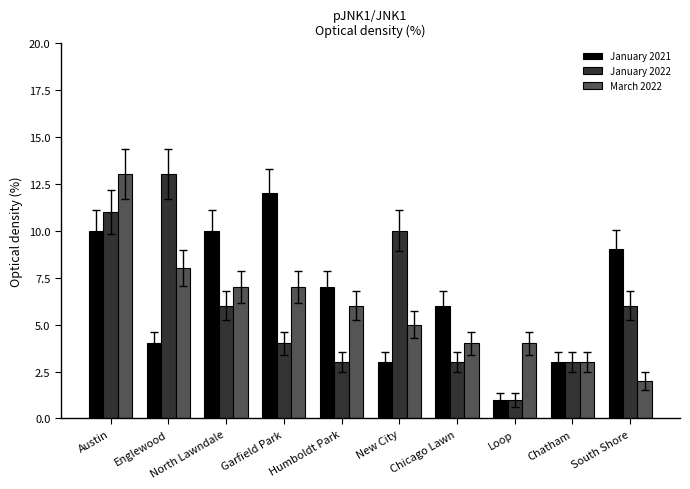

What is the value of the January 2022 bar at the 2nd from the left?

13